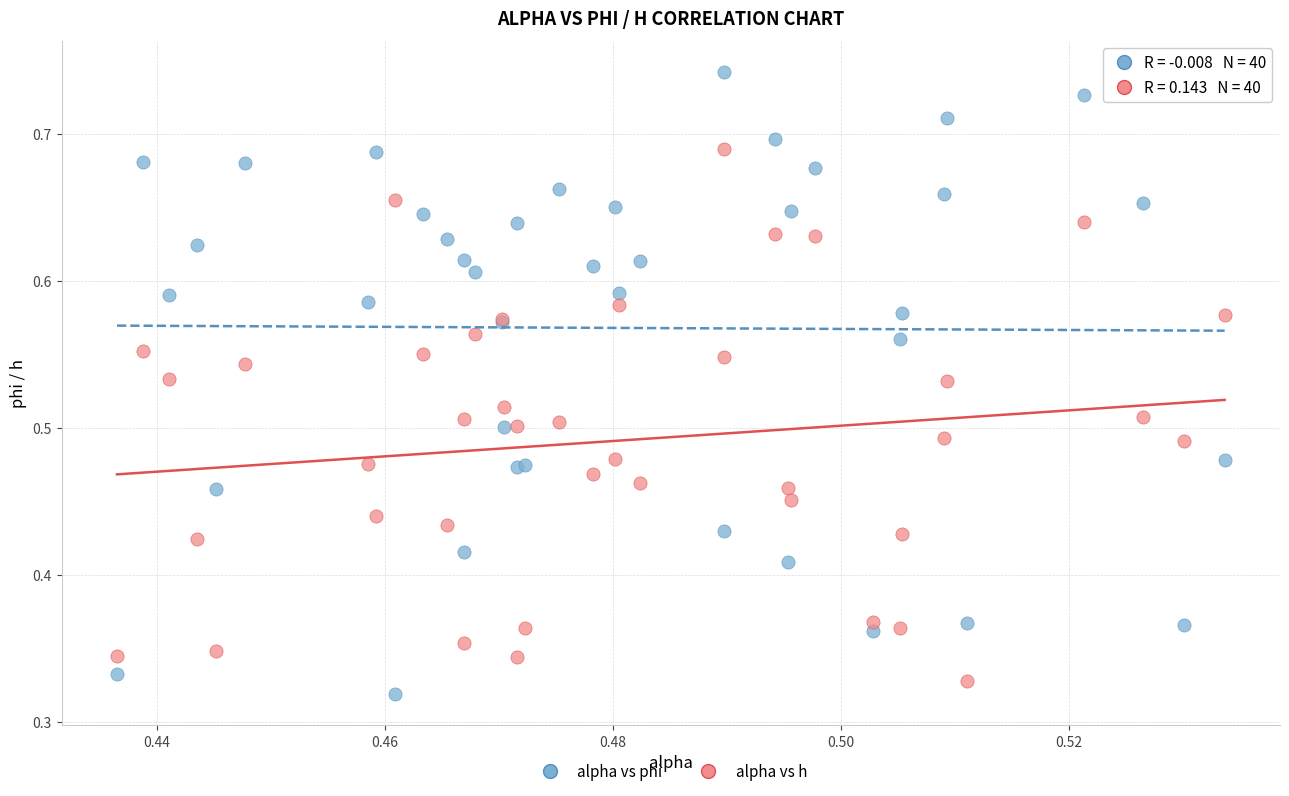

Which series contains the highest Y value?

alpha vs phi